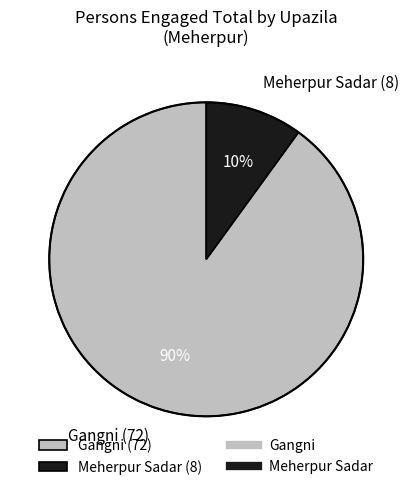

To the nearest percent, what is the average slice percentage?

50%